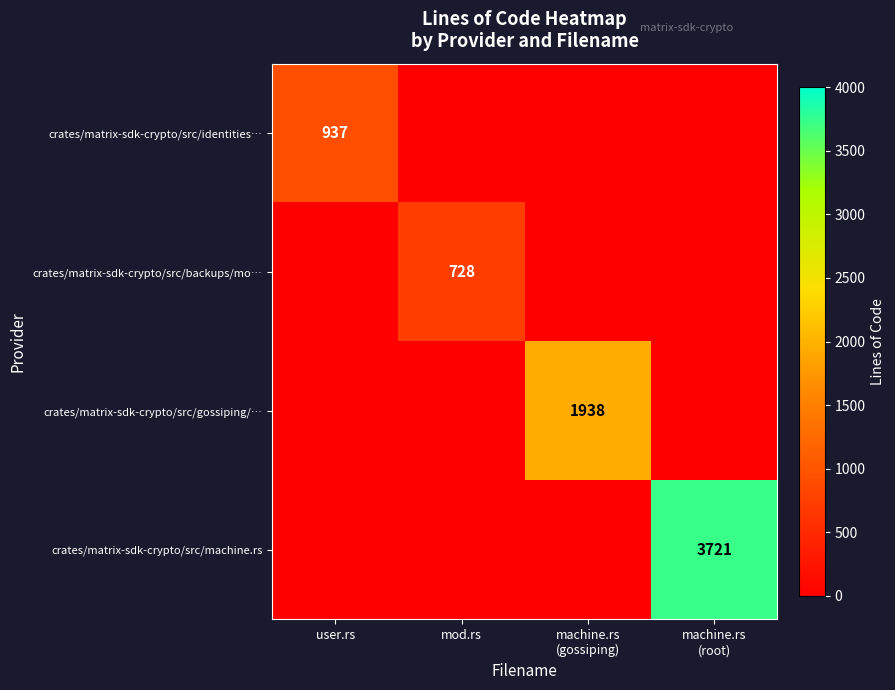

What is the sum of all crates/matrix-sdk-crypto/src/backups/mo… values?

728